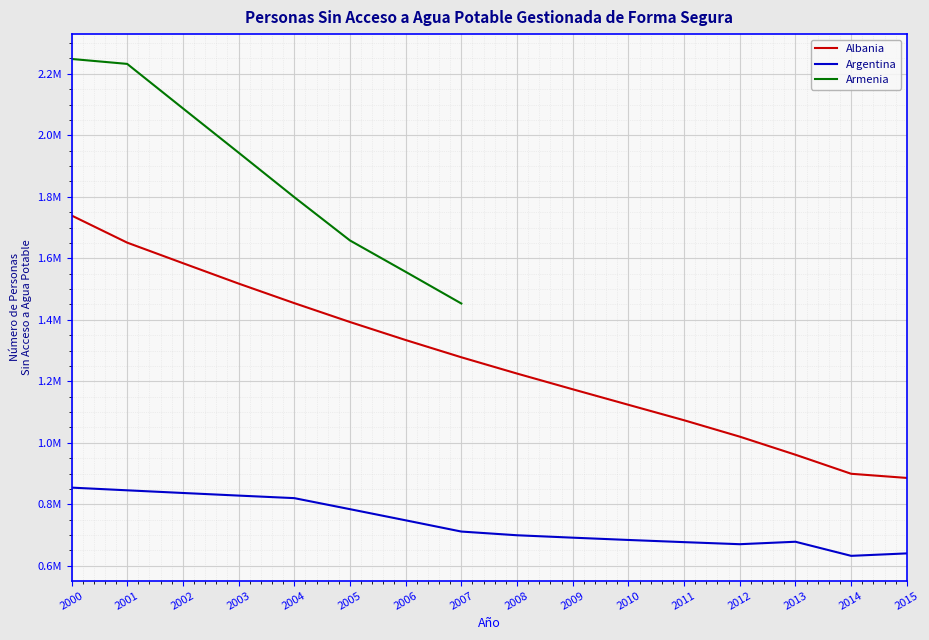

What is the difference between the Argentina values at 2011 and 2008?

22373.5